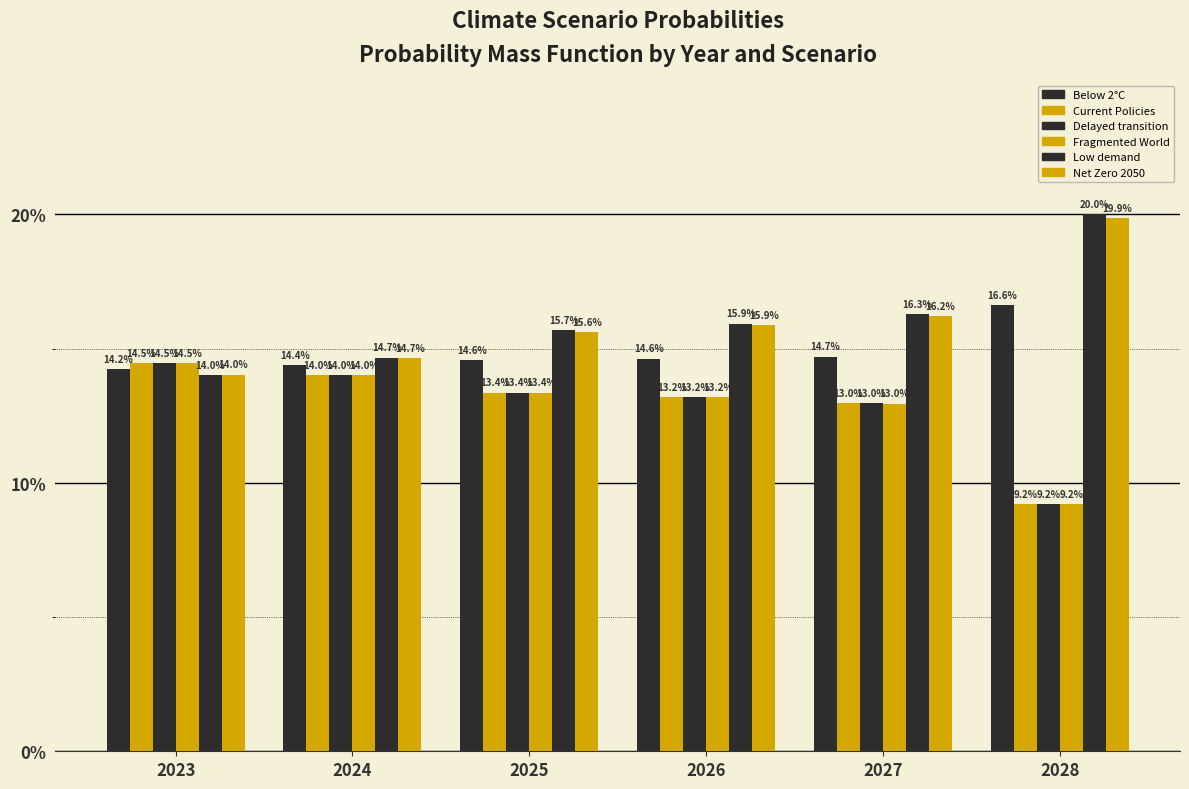

What is the sum of all Fragmented World values?

0.8